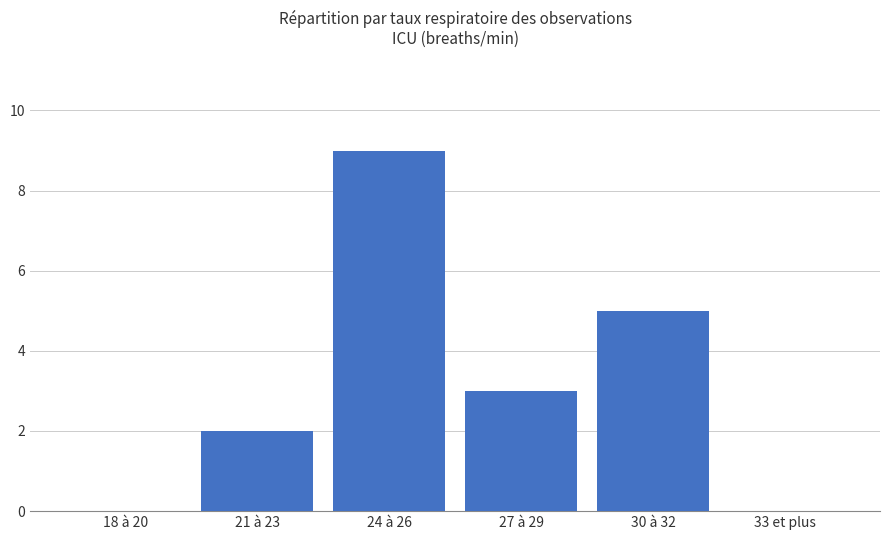

What is the change in value from 21 à 23 to 24 à 26?

+7